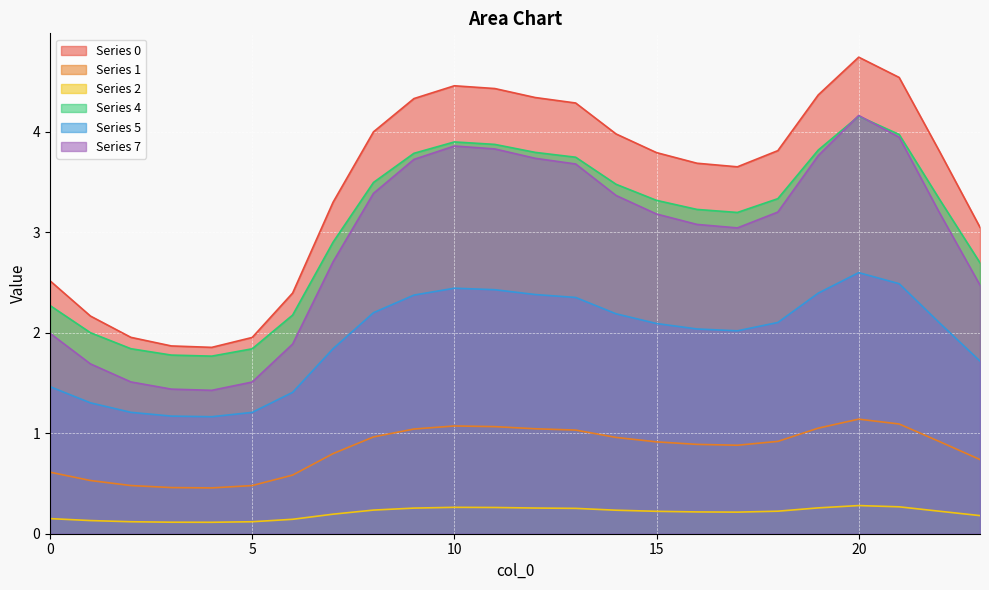

Where is the first local minimum for 4?

4